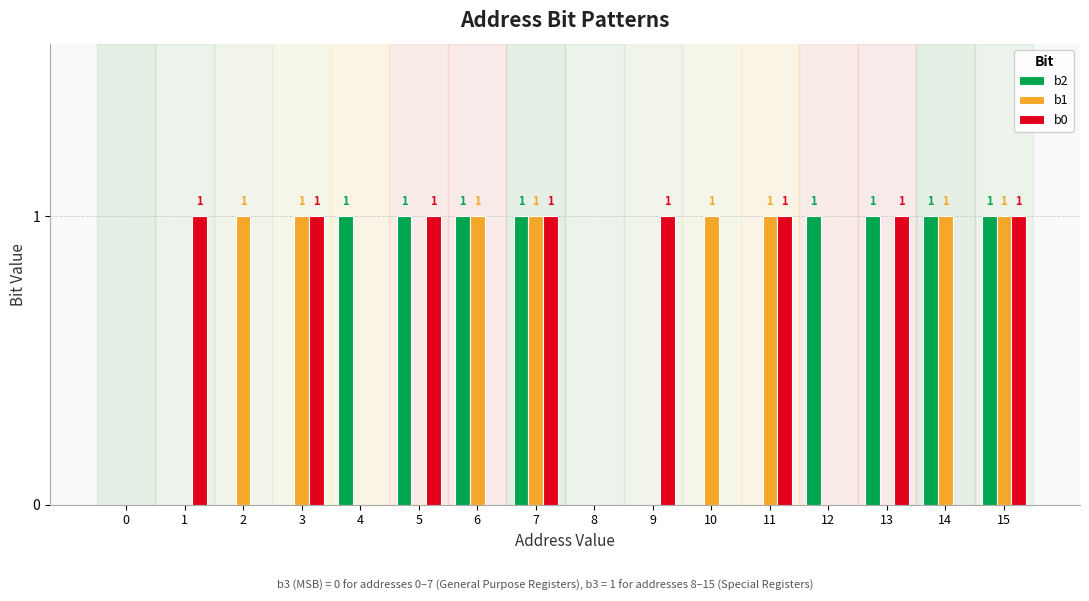

What is the sum of all b2 values?

8